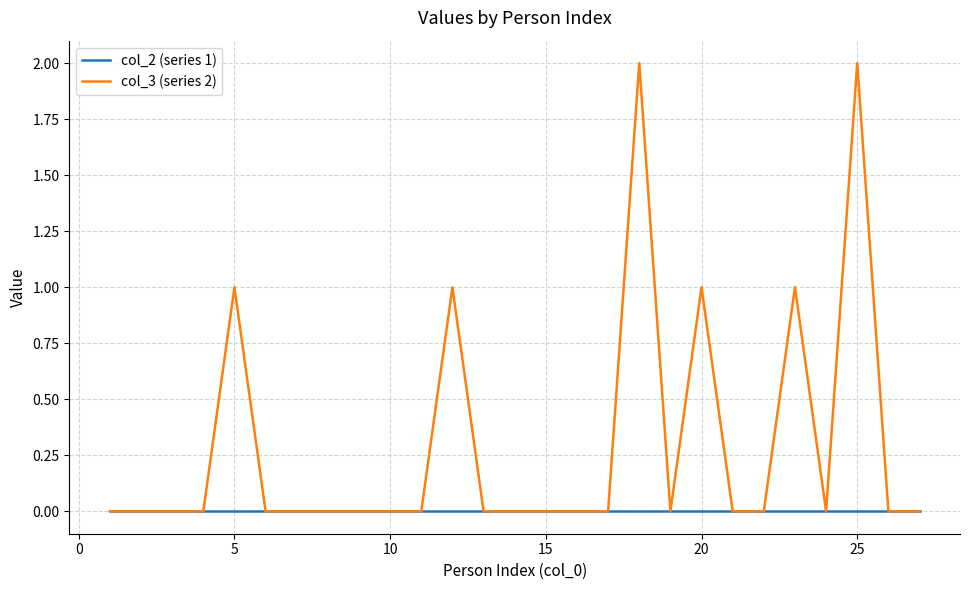

Rank the series by their average value, from highest to lowest.

col_3 (series 2), col_2 (series 1)